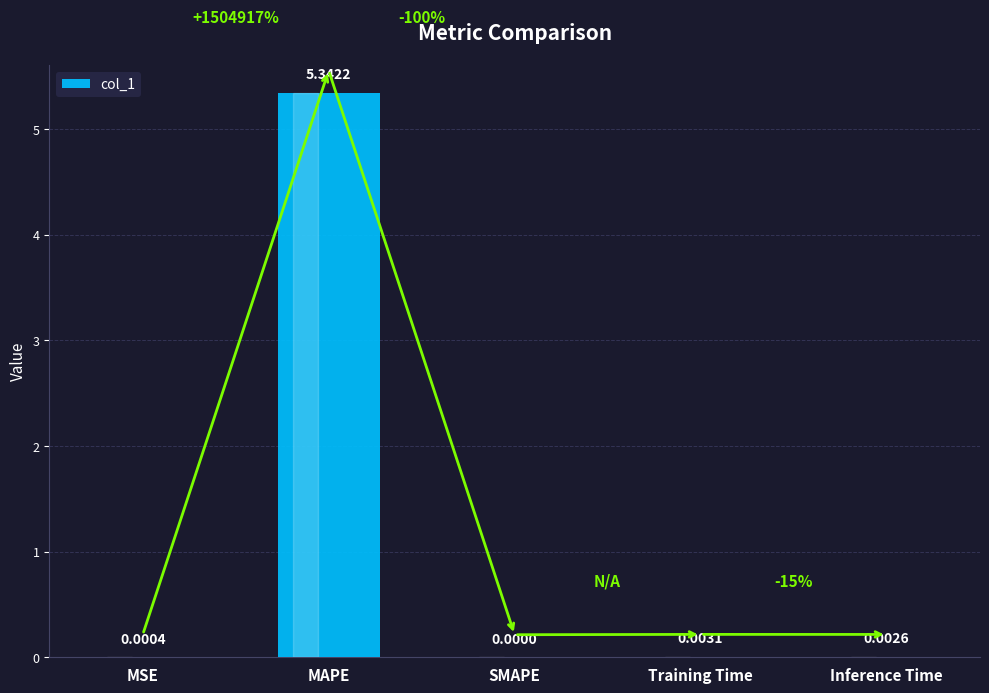

At which category does the chart reach its peak across all series?

MAPE